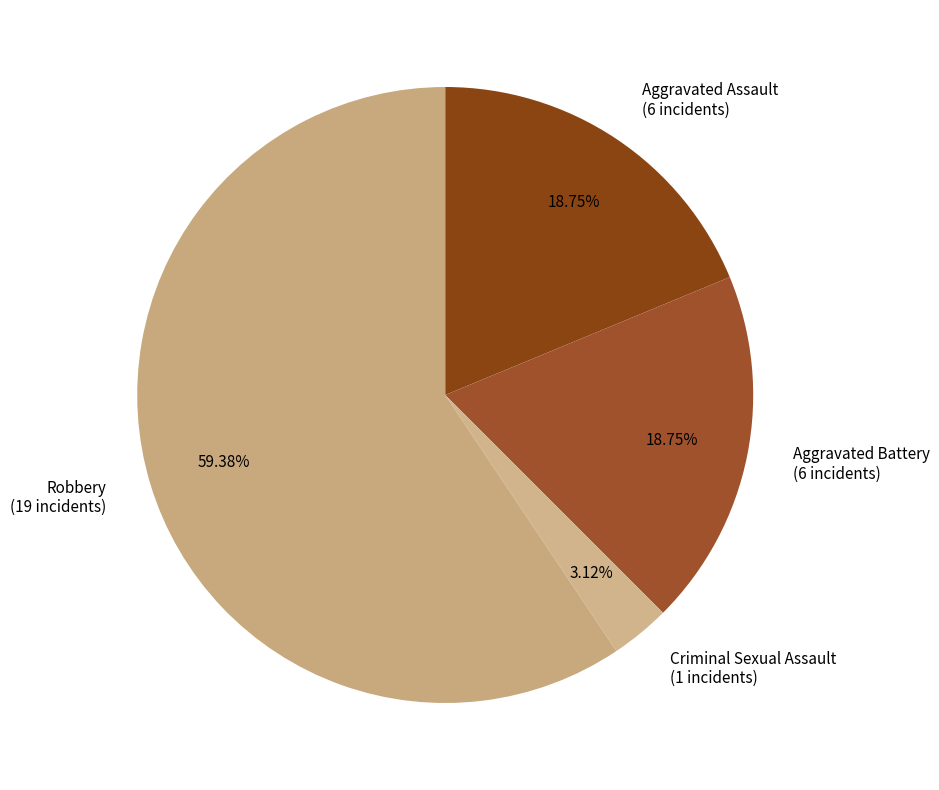

How many segments does this pie chart have?

4